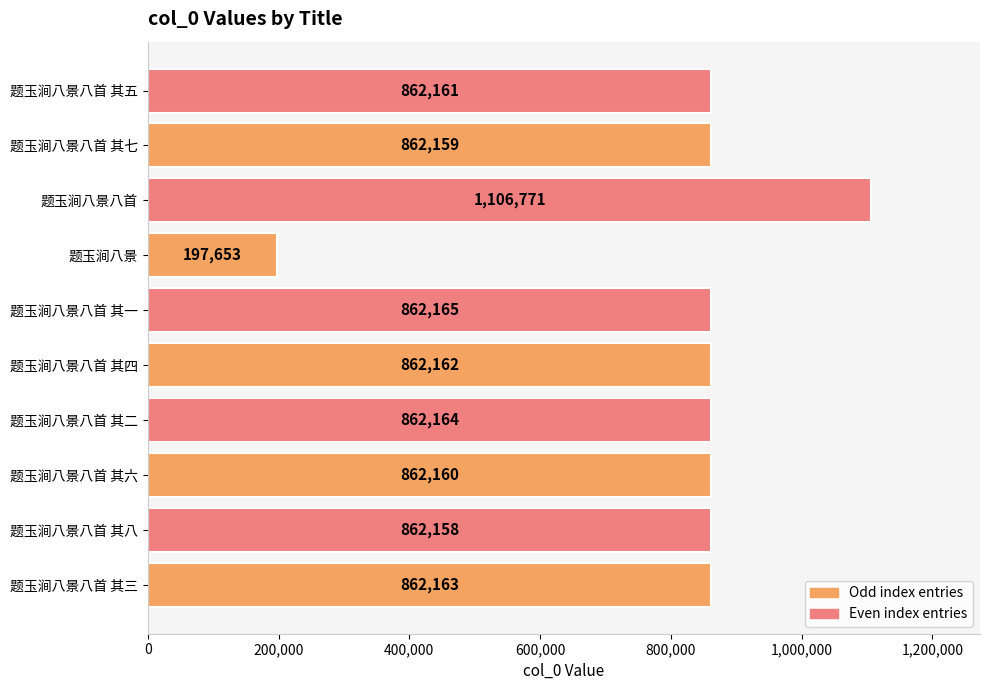

What is the change in value from 题玉涧八景八首 其六 to 题玉涧八景?

-664507